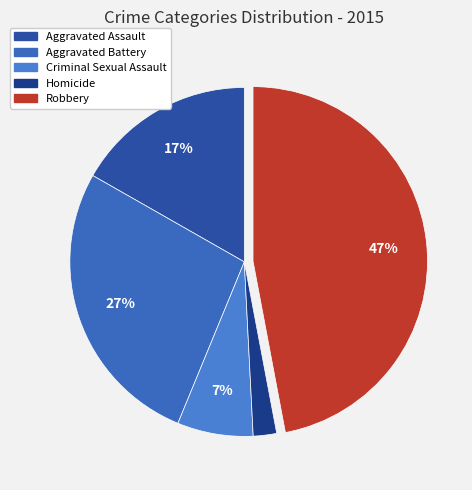

To the nearest percent, what is the average slice percentage?

20%